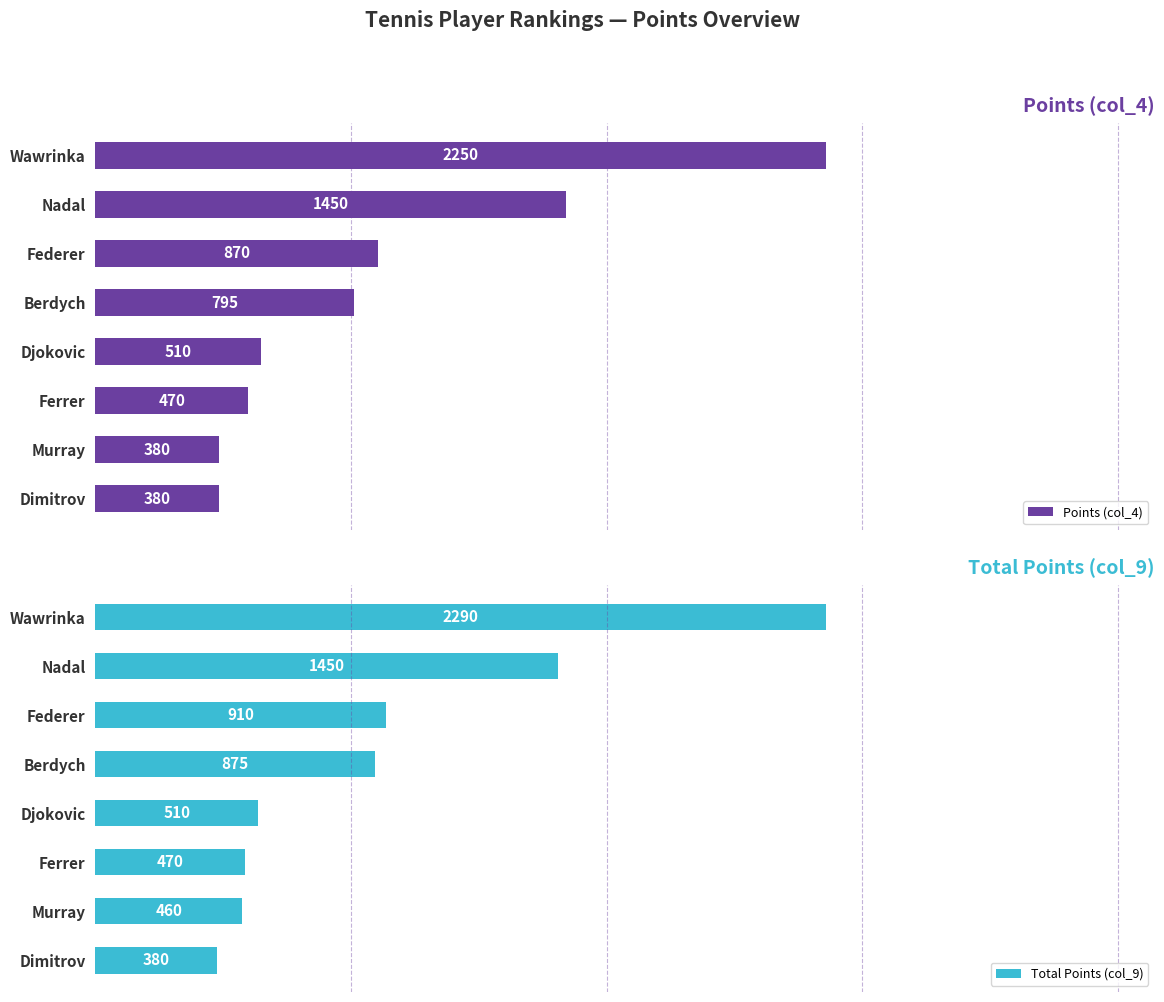

Where is Points (col_4) nearest to the value 1315?

Nadal